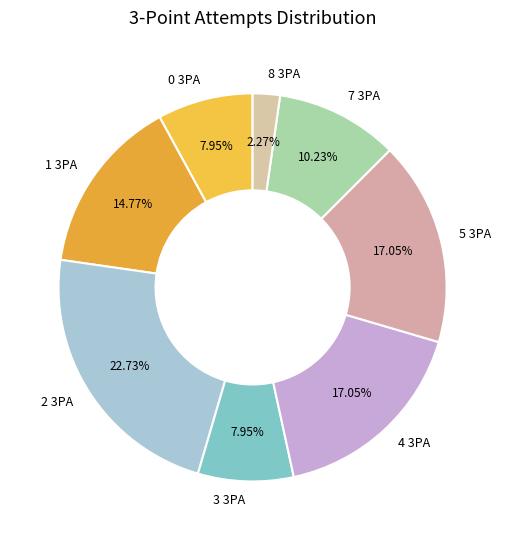

To the nearest percent, what portion does 2 3PA represent?

23%